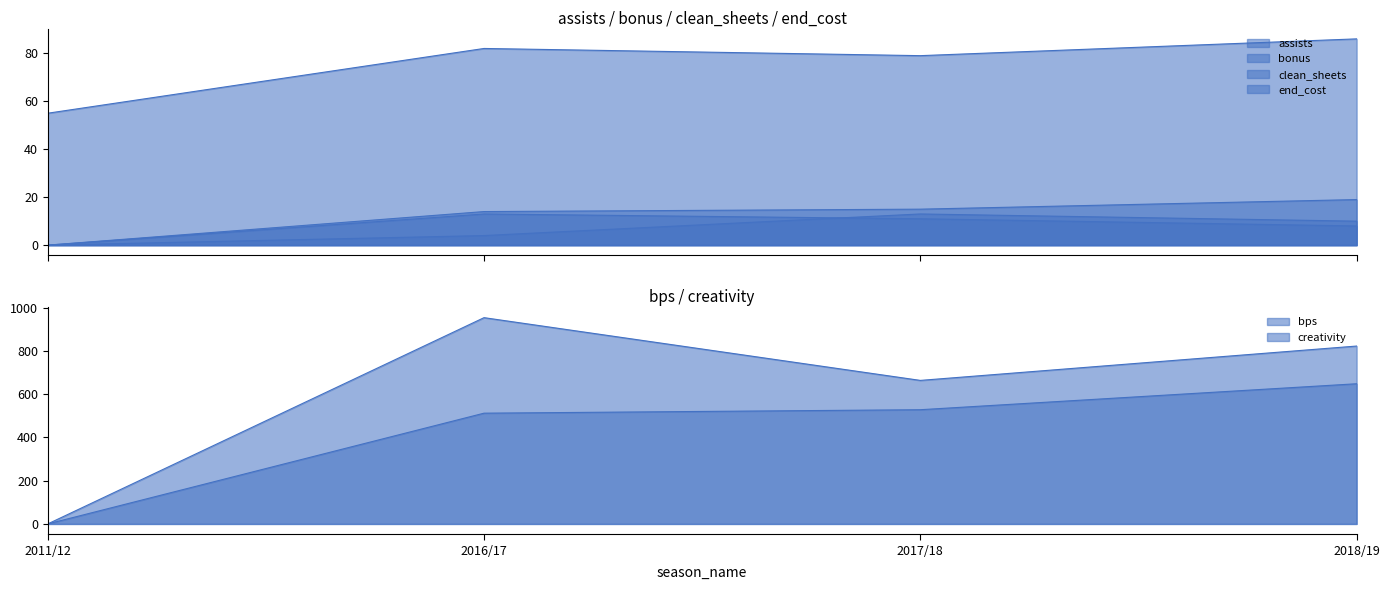

What is the total value across all series at 2011/12?

55.0